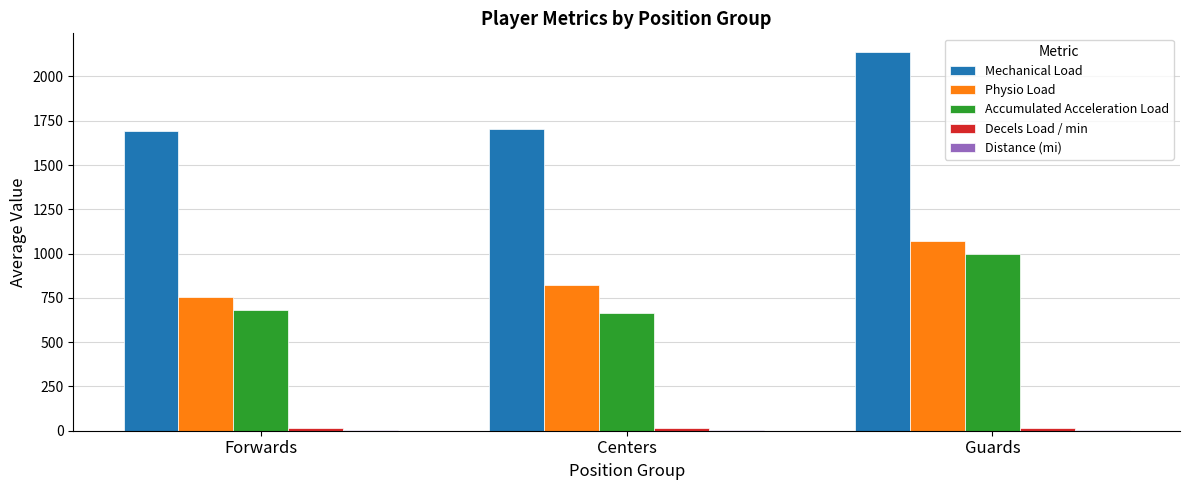

What is the sum of all Accumulated Acceleration Load values?

2345.7